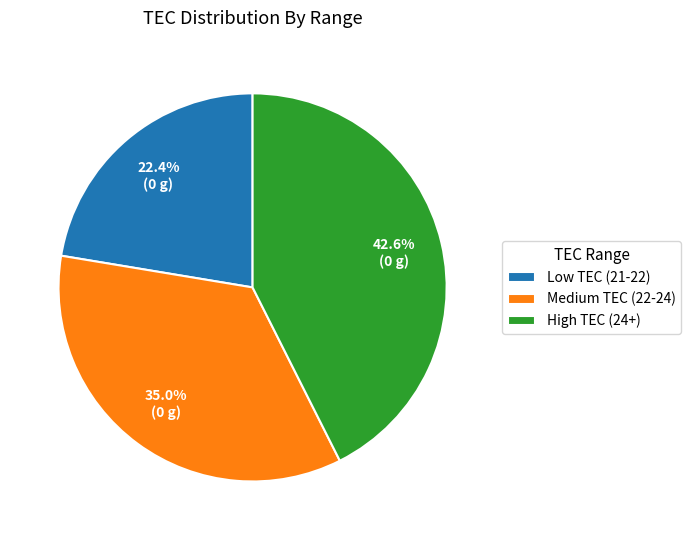

Which category has the biggest portion of the pie?

High TEC (24+)